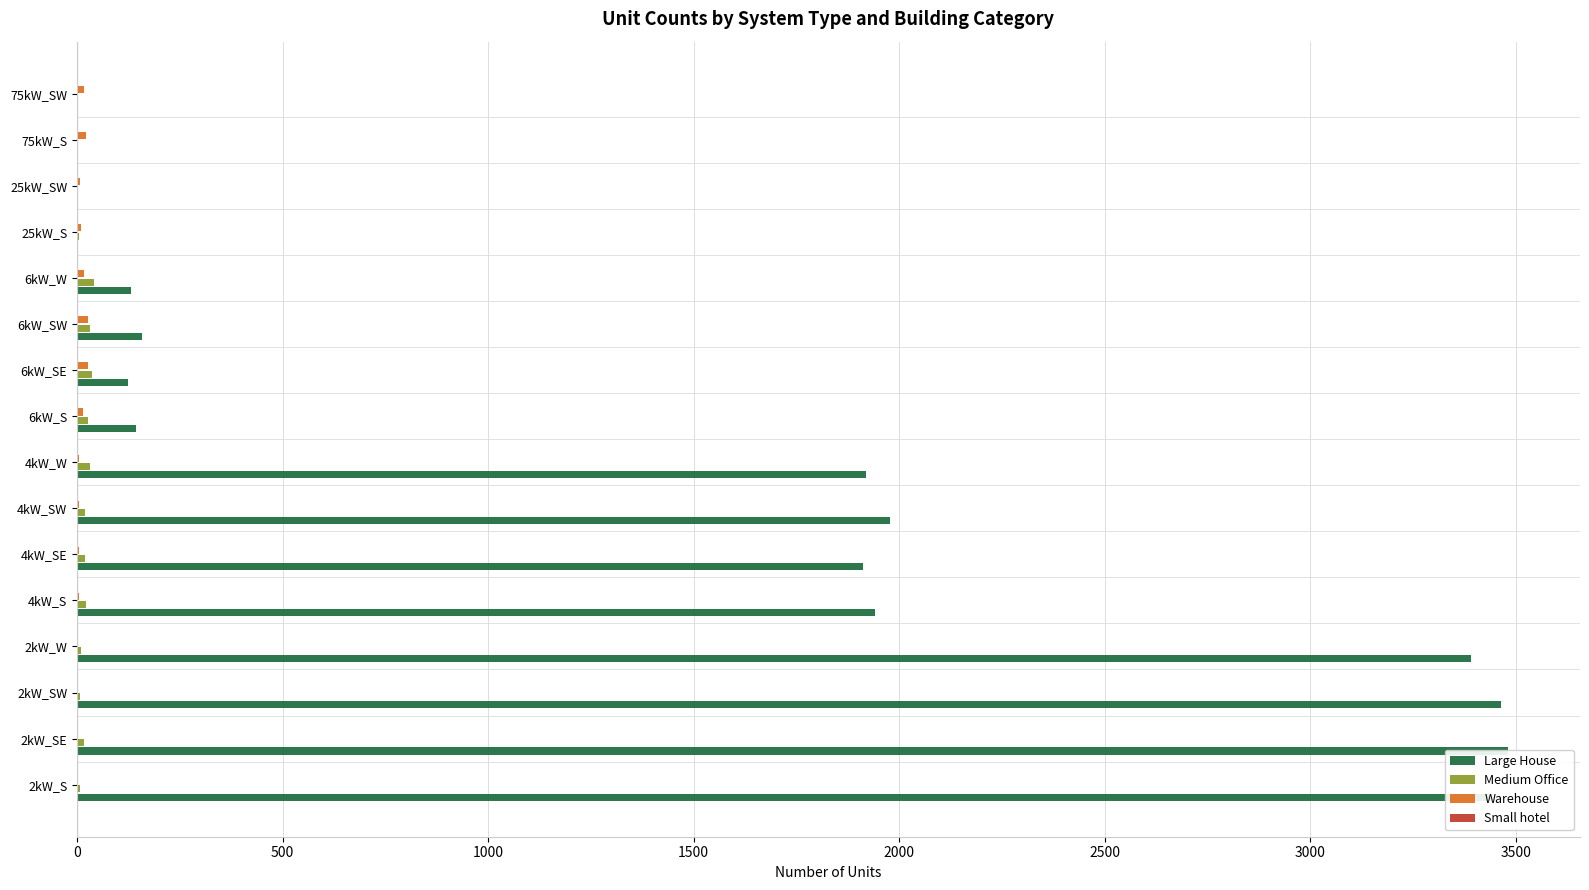

Between 6kW_W and 2kW_W, which is larger?

2kW_W